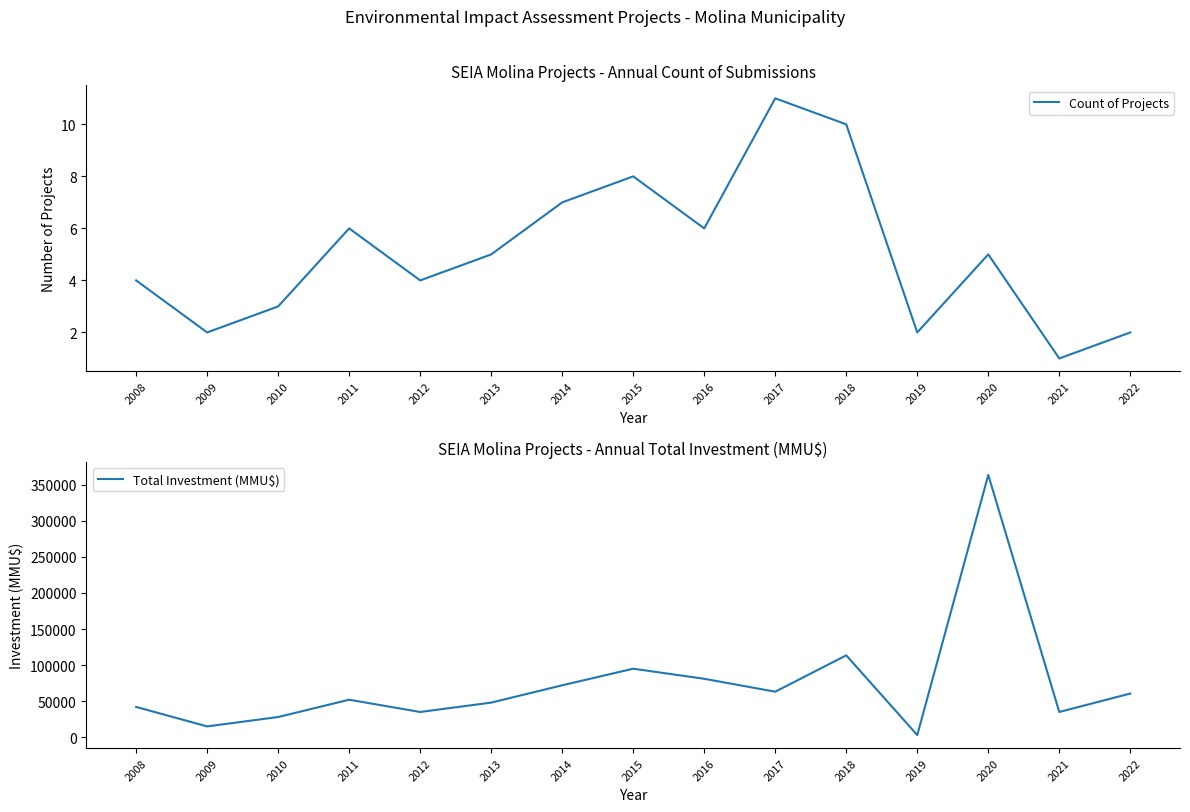

What value does the Total Investment (MMU$) series have at 2014, to the nearest 50?

72000